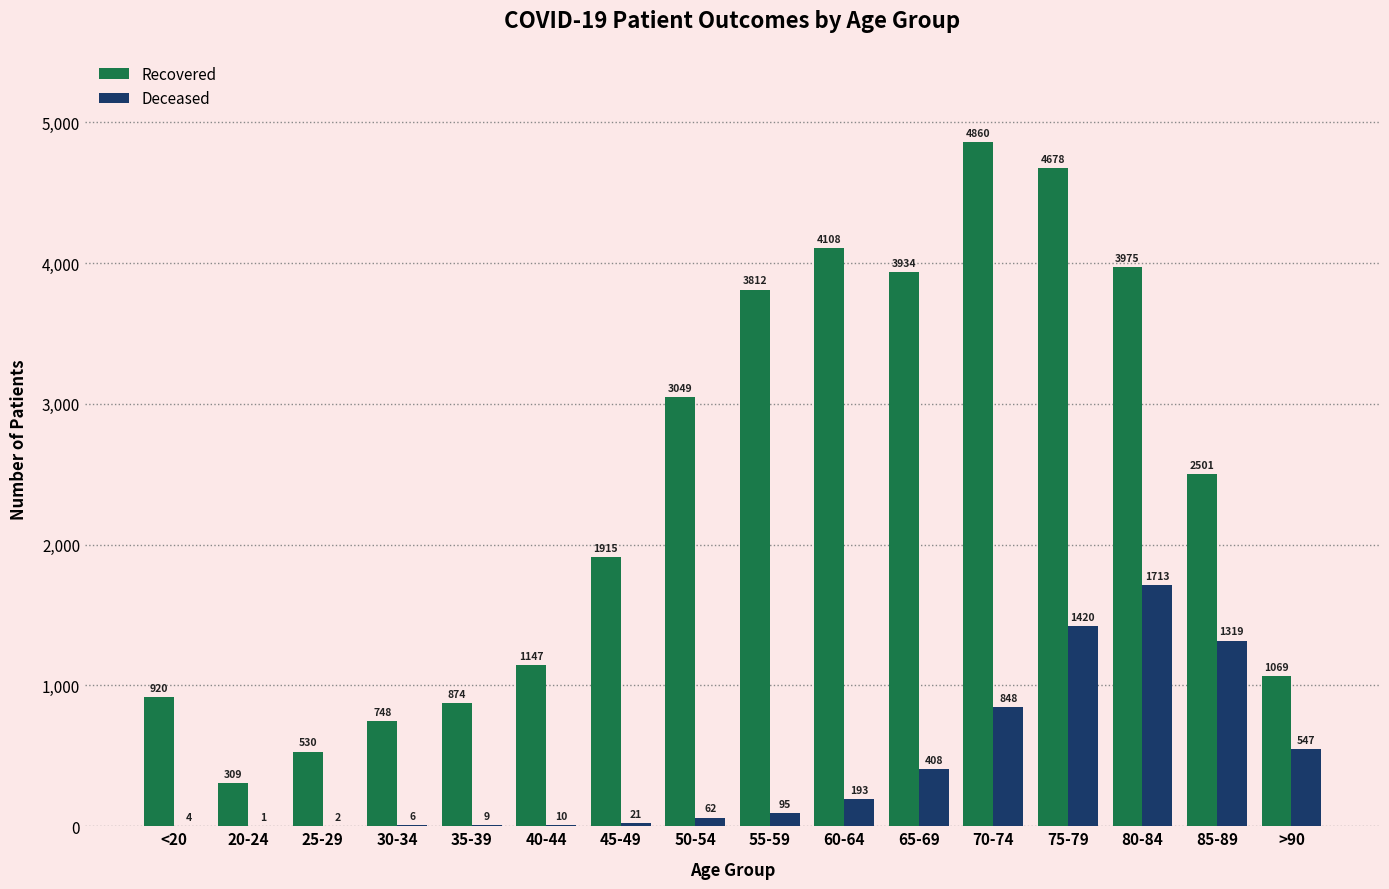

What is the total value across all series at 45-49?

1936